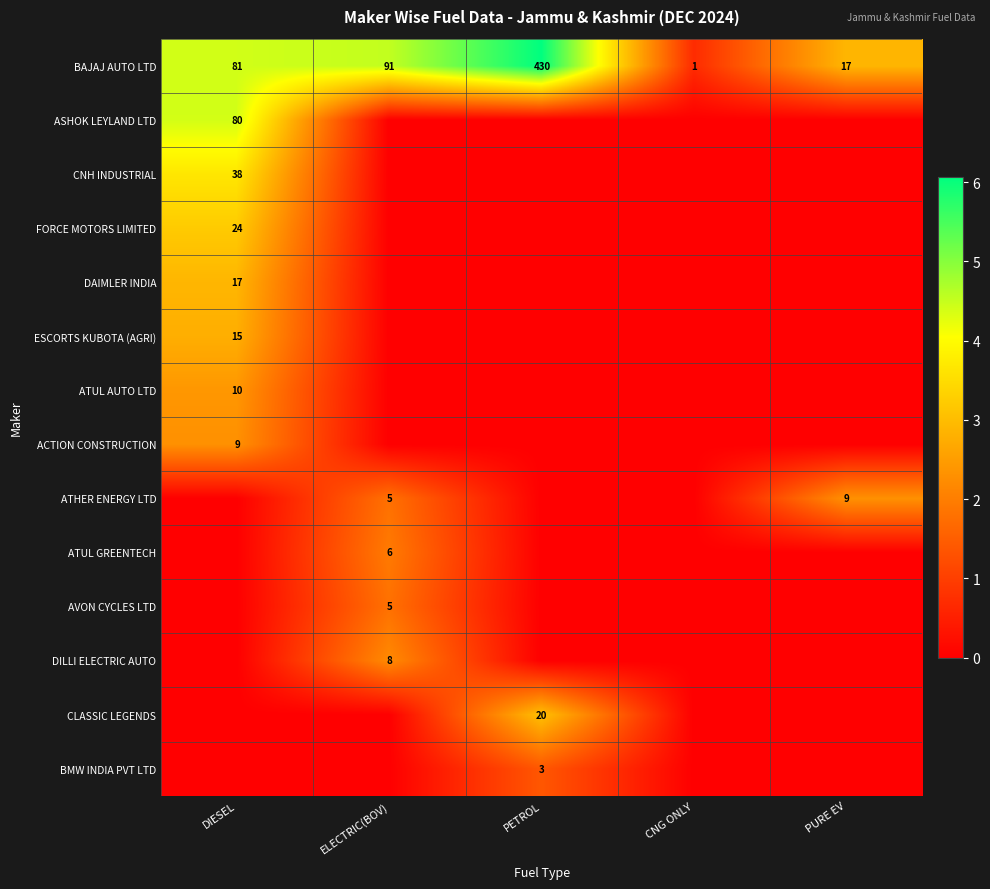

The value of ATUL GREENTECH at ELECTRIC(BOV) is 3. True or false?

False